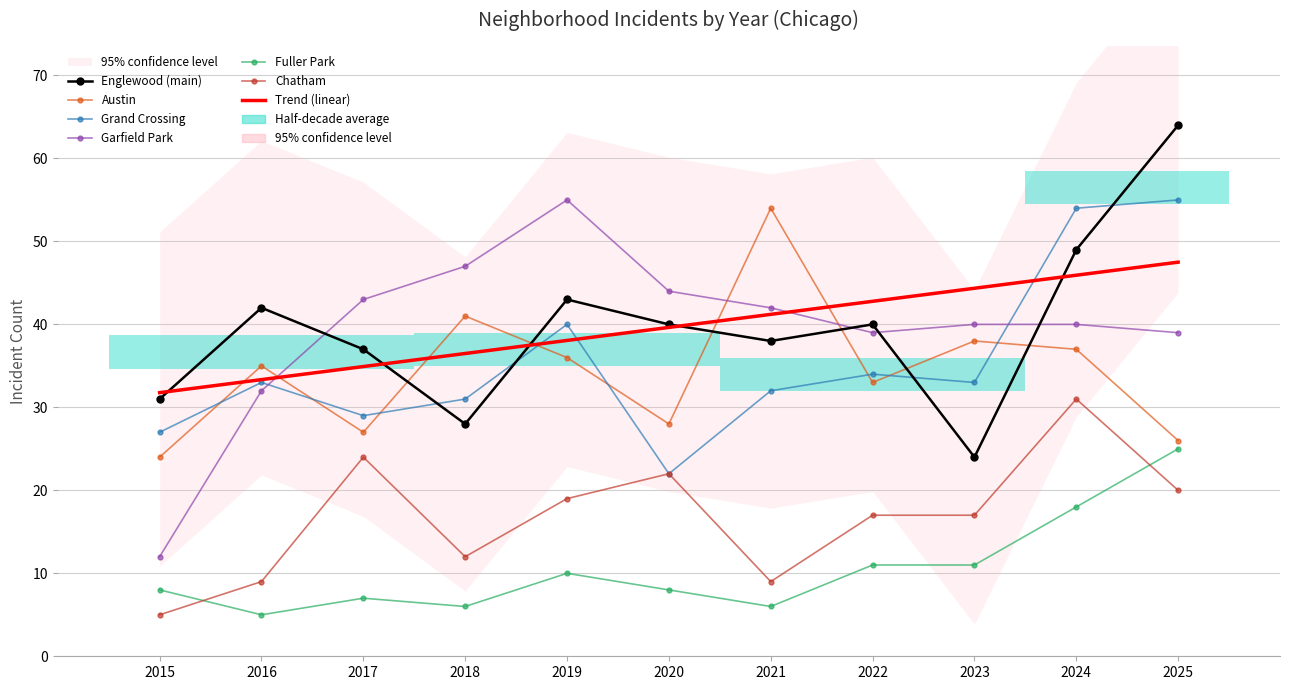

Between 2019 and 2021, which series saw the biggest shift?

Austin